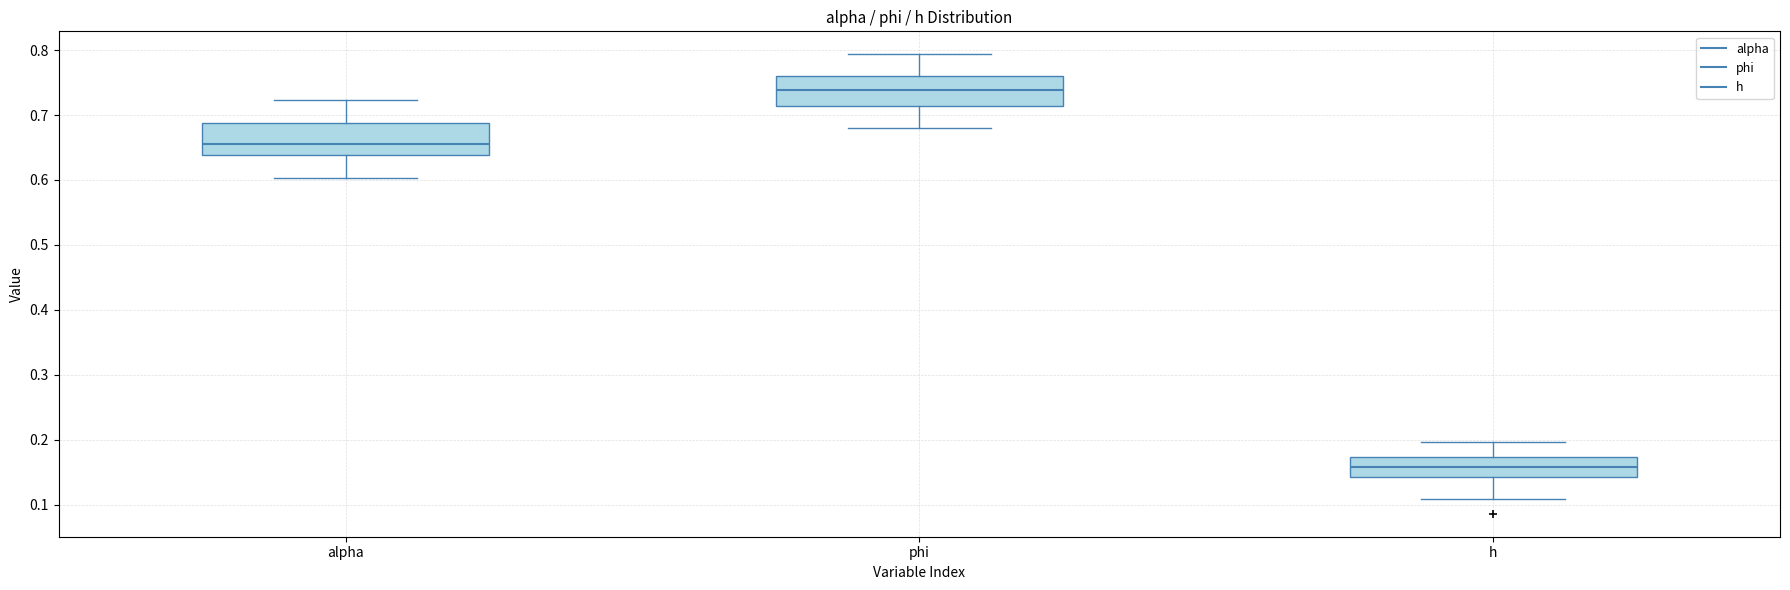

Reading left to right, transcribe this box plot: for each box, give where its median line is, the range the box spans, and where its two whiskers end, as read against the y-axis. The values are not printed on the chart, so give them approximately, as read against the axis.

alpha: median 0.66, box 0.64 to 0.69, whiskers 0.60 to 0.72
phi: median 0.74, box 0.71 to 0.76, whiskers 0.68 to 0.79
h: median 0.16, box 0.14 to 0.17, whiskers 0.11 to 0.20